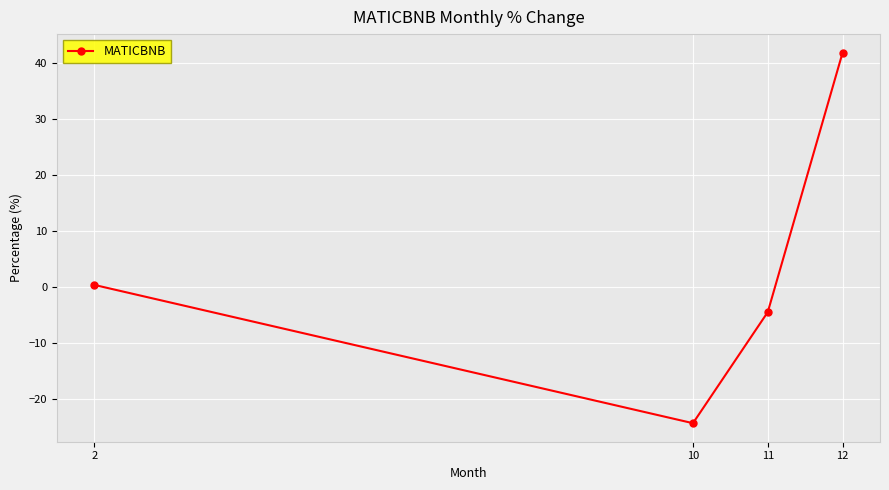

Where does the data first go above 0?

2